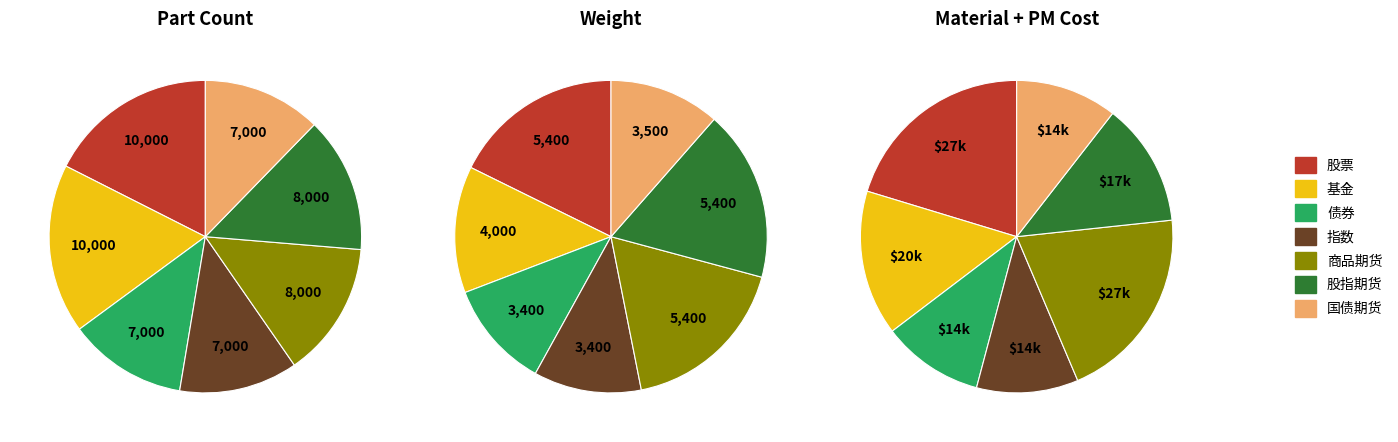

Between 商品期货 and 指数, which is larger?

商品期货